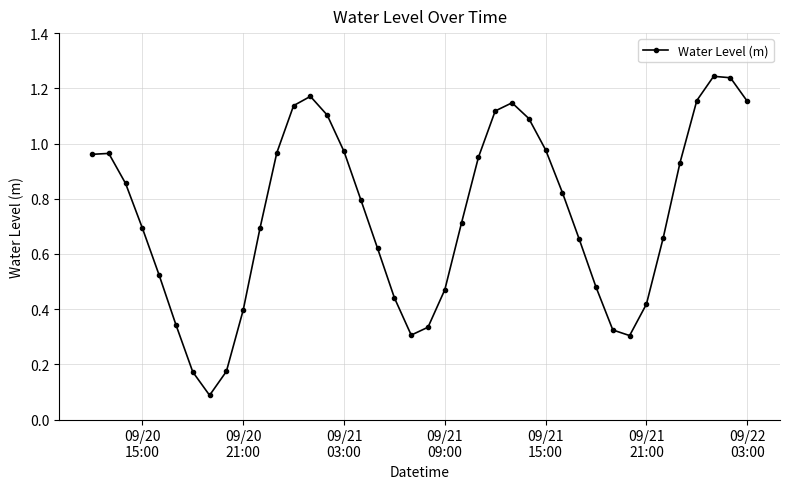

How many interior local valleys (lower than both neighbors) does the data have?

3